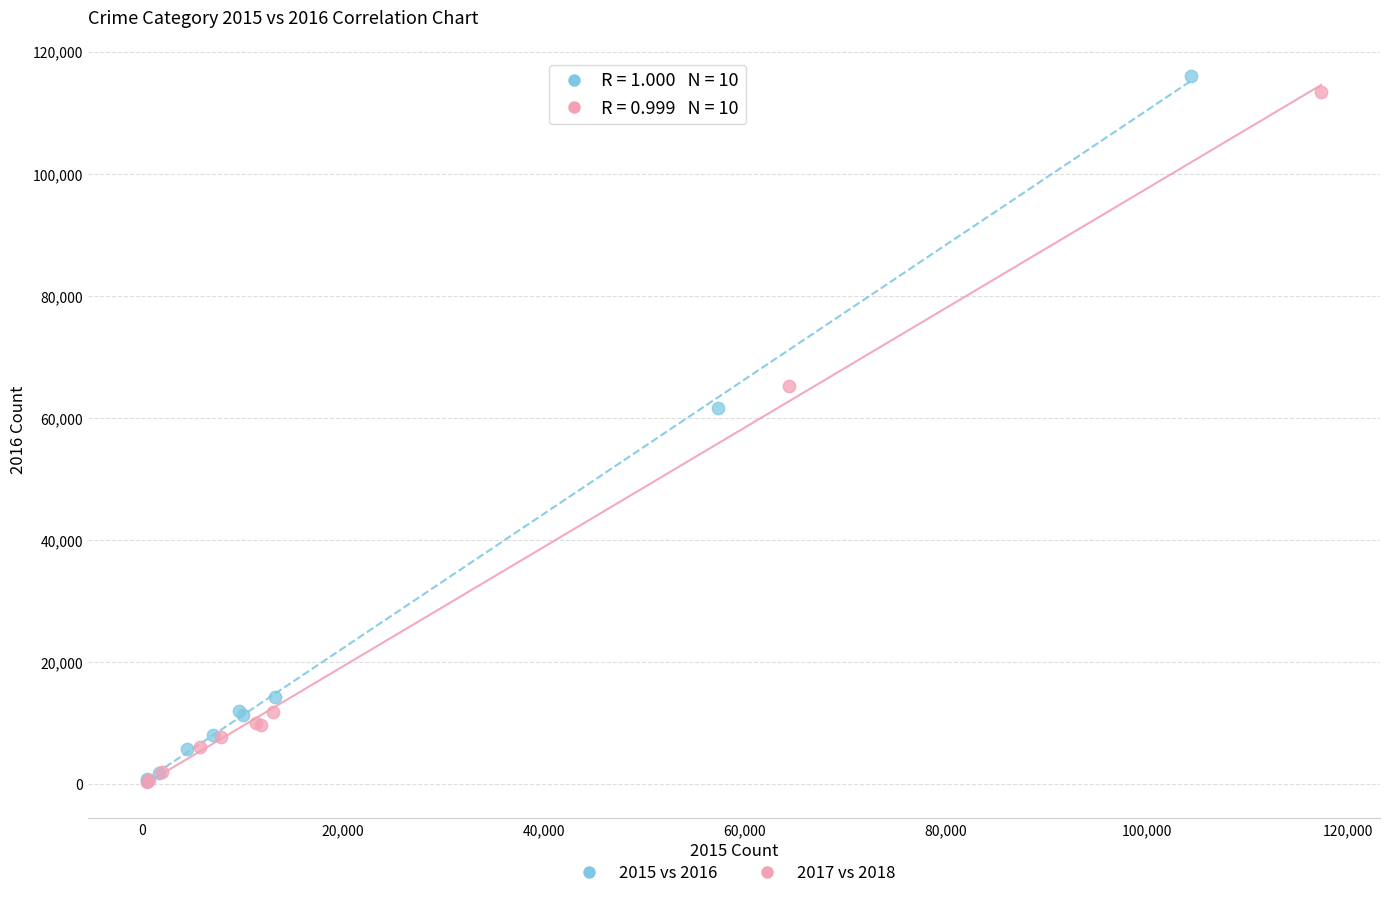

What are all the series names shown in the legend?

2015 vs 2016, 2017 vs 2018